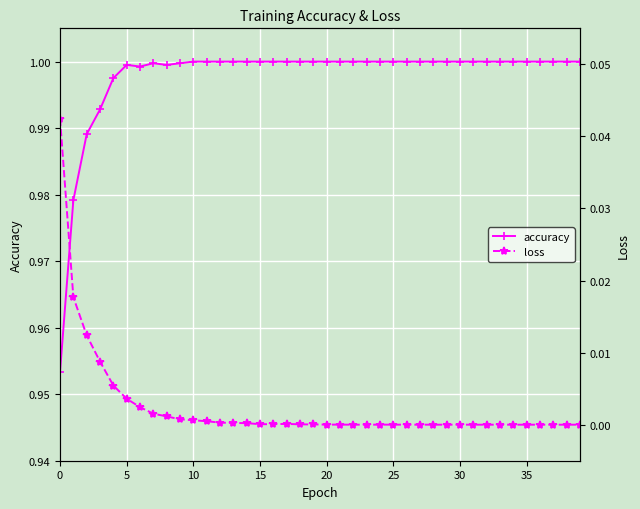

Is it true that accuracy equals 0.6 at 25?

False